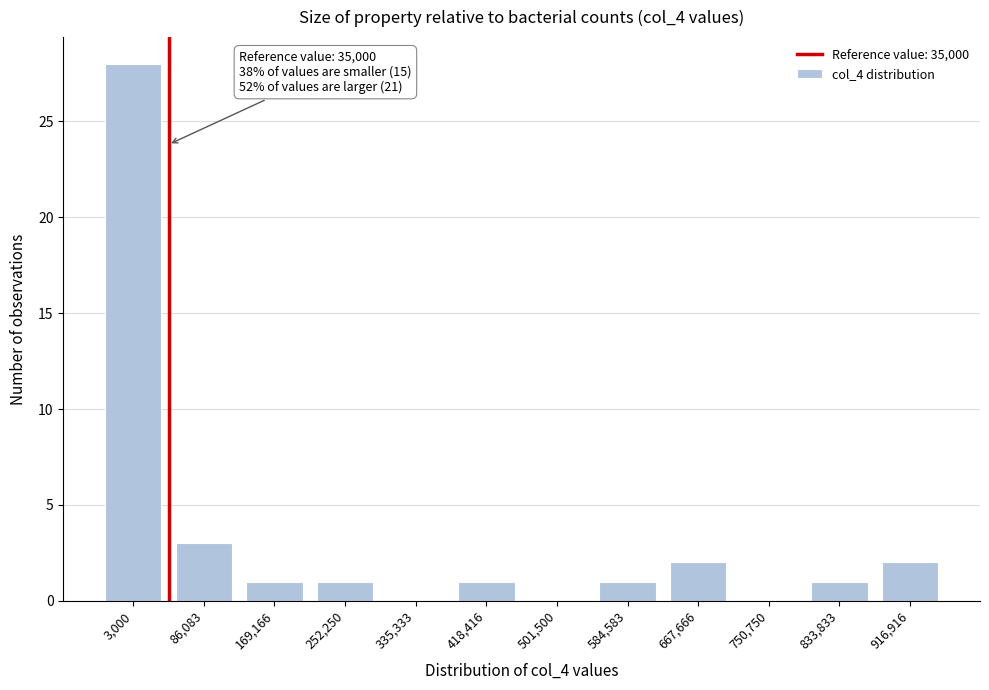

Reading left to right, transcribe all the data shown in this chart.

3,000=28	86,083=3	169,166=1	252,250=1	335,333=0	418,416=1	501,500=0	584,583=1	667,666=2	750,750=0	833,833=1	916,916=2